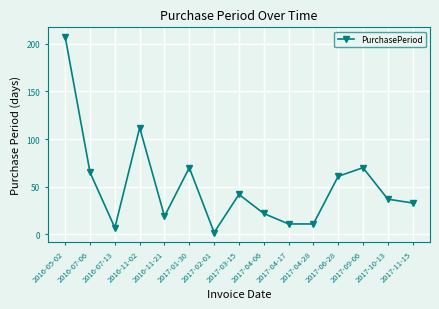

Is it true that the value at 2017-09-06 is 70?

True